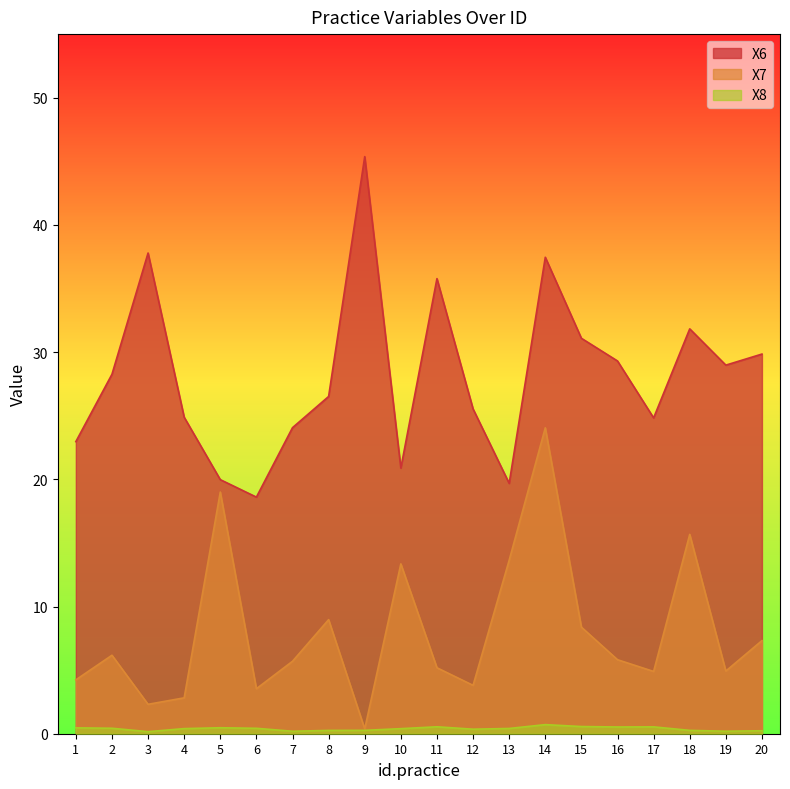

What is the minimum value for X6?

18.6